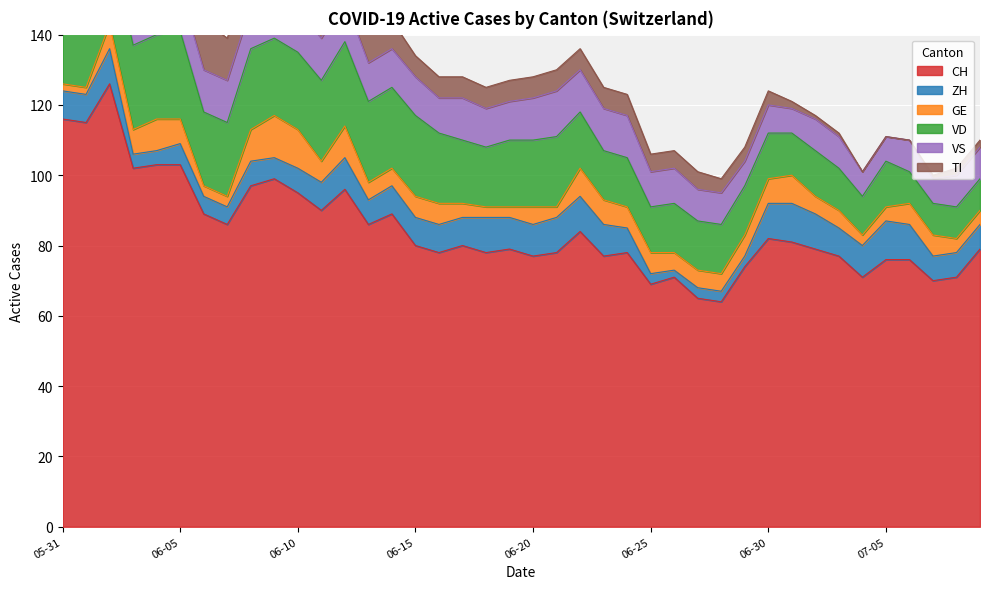

What is the maximum value for CH?

126